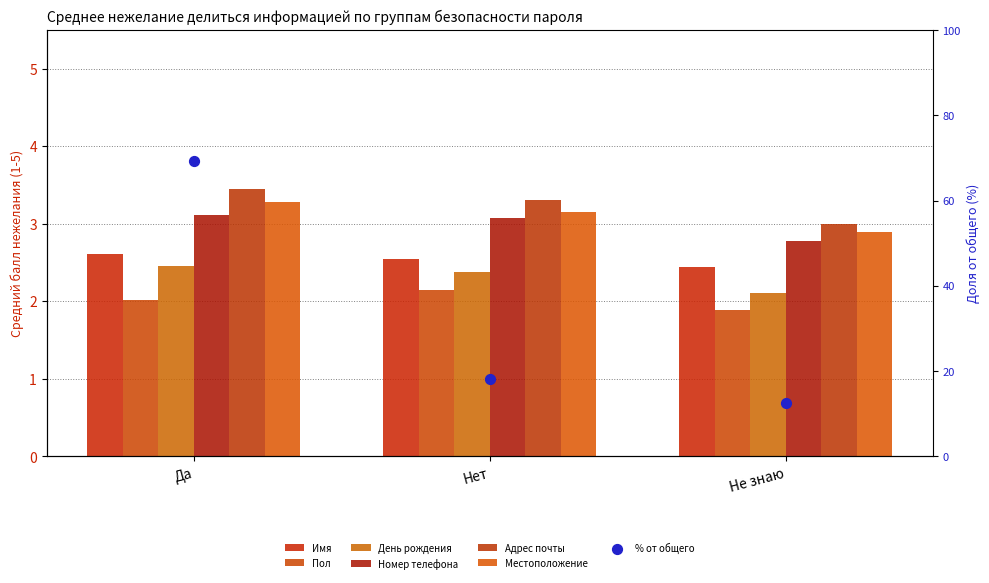

Which series has the largest Y range (max minus min)?

Адрес почты